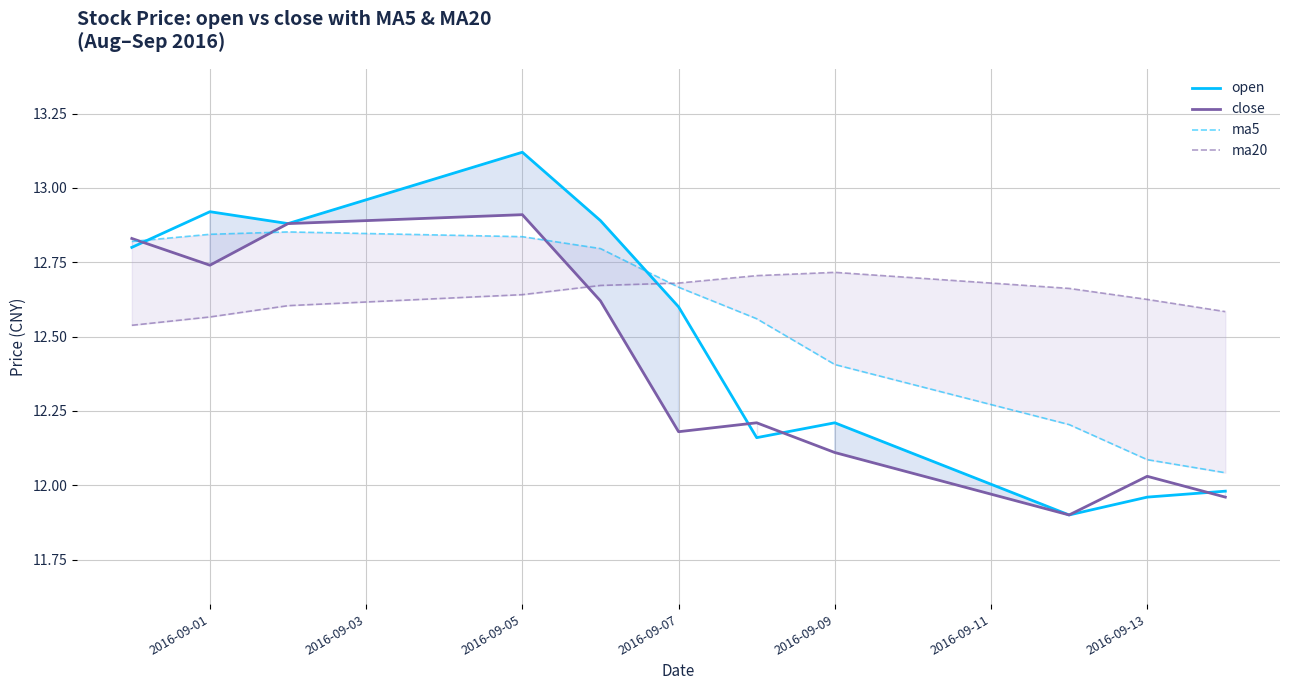

The value of close at 2016-09-05 is 5.3. True or false?

False